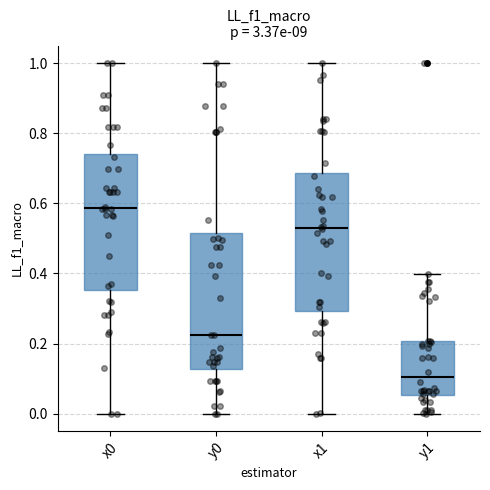

Reading left to right, transcribe this box plot: for each box, give where its median line is, the range the box spans, and where its two whiskers end, as read against the y-axis. The values are not printed on the chart, so give them approximately, as read against the axis.

x0: median 0.58, box 0.36 to 0.74, whiskers 0.00 to 1.00
y0: median 0.22, box 0.12 to 0.52, whiskers 0.00 to 1.00
x1: median 0.52, box 0.30 to 0.68, whiskers 0.00 to 1.00
y1: median 0.10, box 0.06 to 0.20, whiskers 0.00 to 0.40